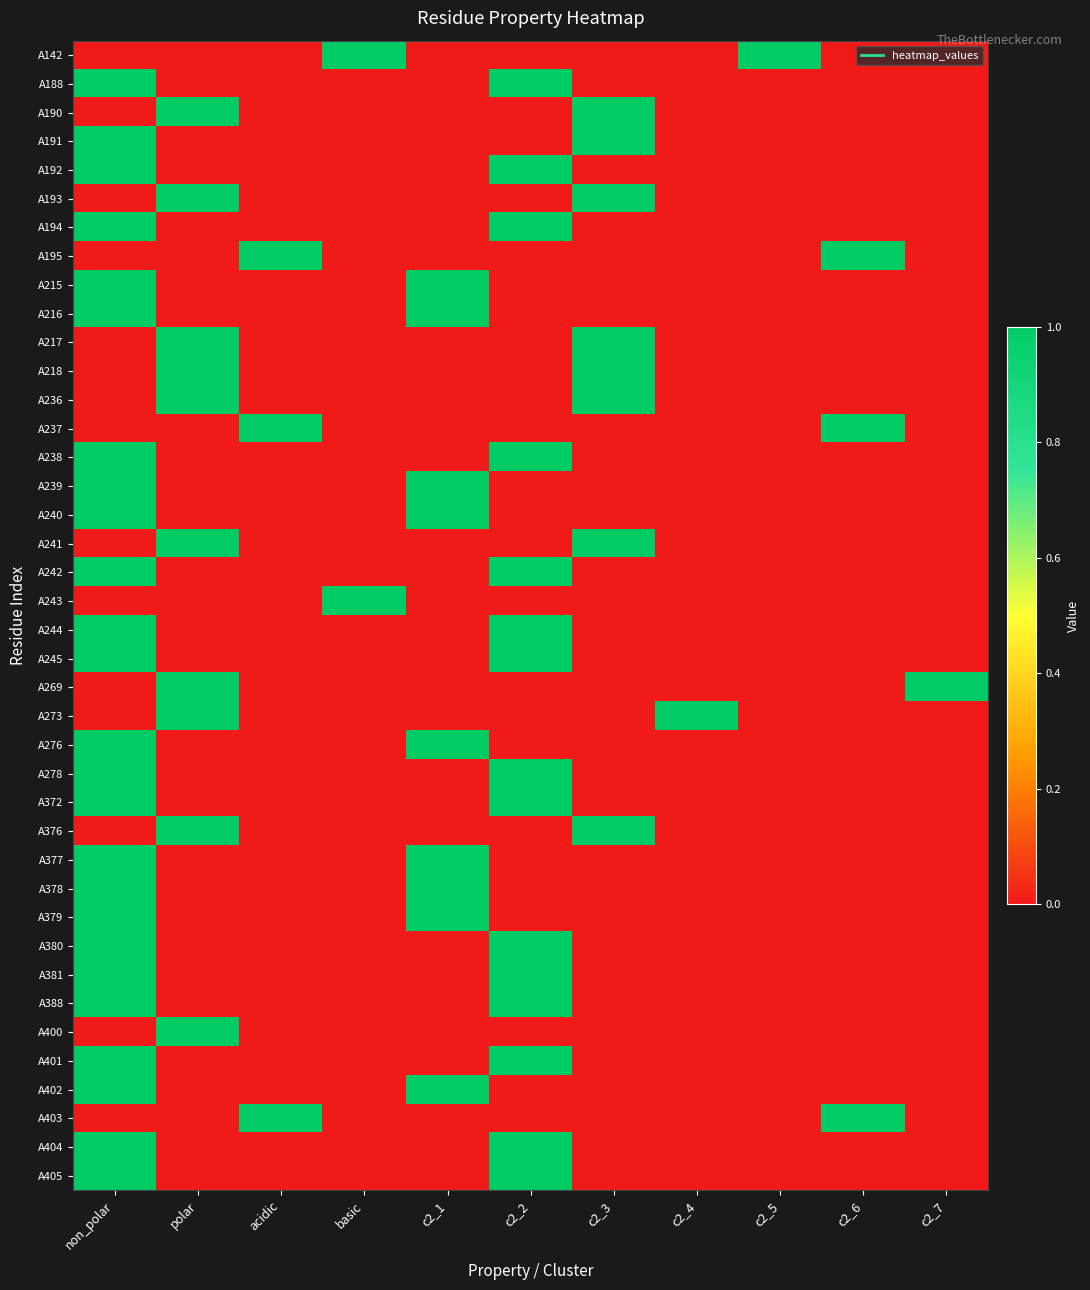

Rank the series by their maximum value, from highest to lowest.

A142, A188, A190, A191, A192, A193, A194, A195, A215, A216, A217, A218, A236, A237, A238, A239, A240, A241, A242, A243, A244, A245, A269, A273, A276, A278, A372, A376, A377, A378, A379, A380, A381, A388, A400, A401, A402, A403, A404, A405